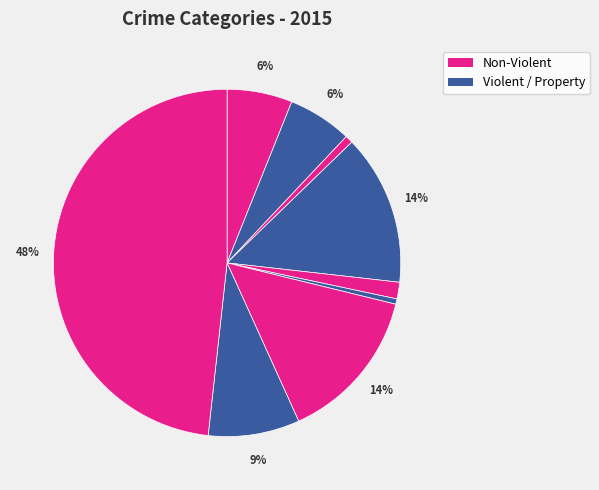

How many slices are in this pie chart?

9